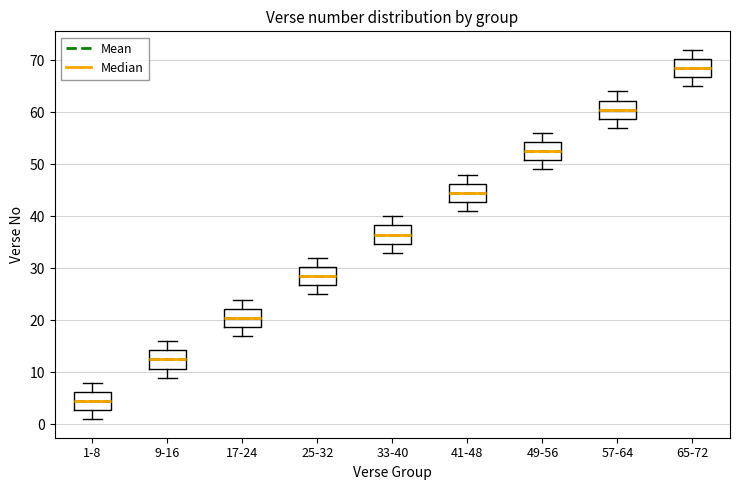

Which box has the highest median line?

65-72